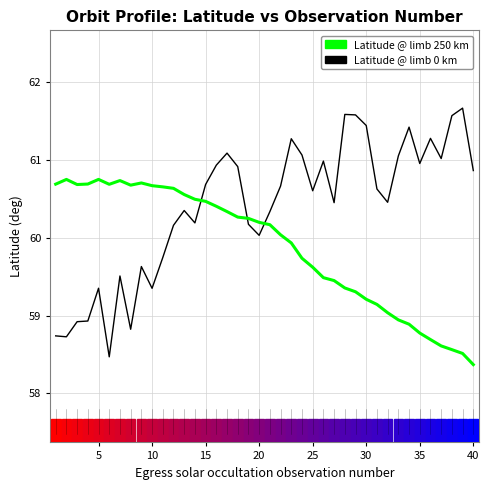

What is the minimum value shown in the chart?

58.4